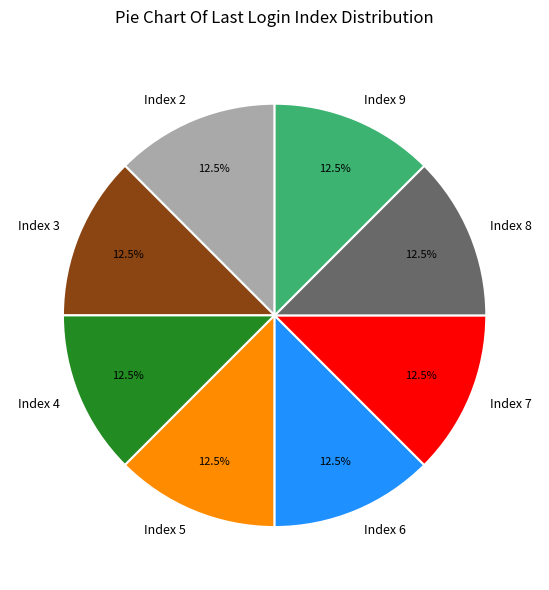

To the nearest percent, what is the difference between the Index 2 and Index 5 slice percentages?

0%